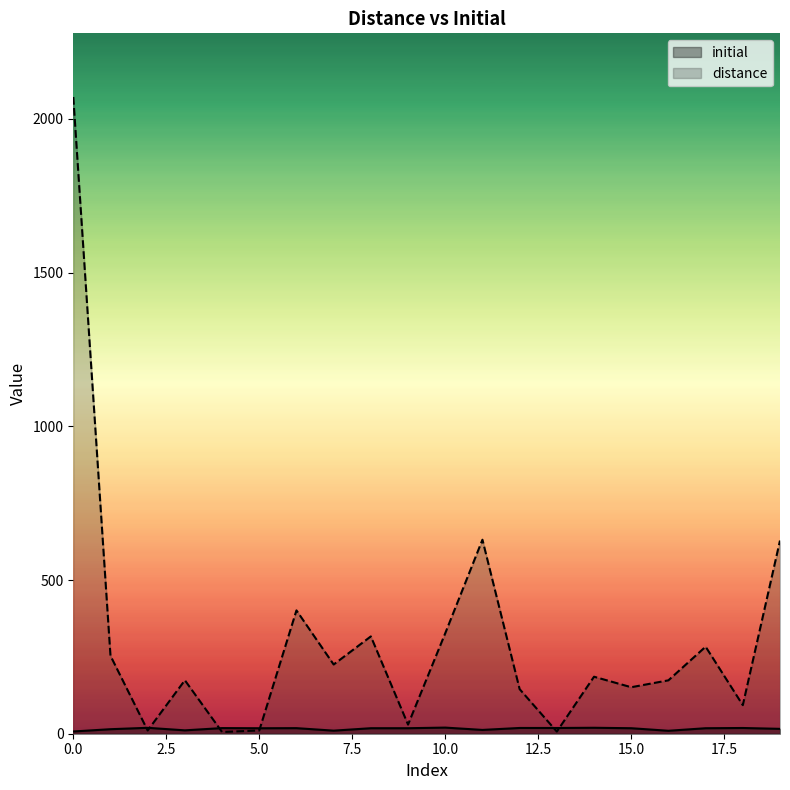

What is the label of the 7th point from the right?

13